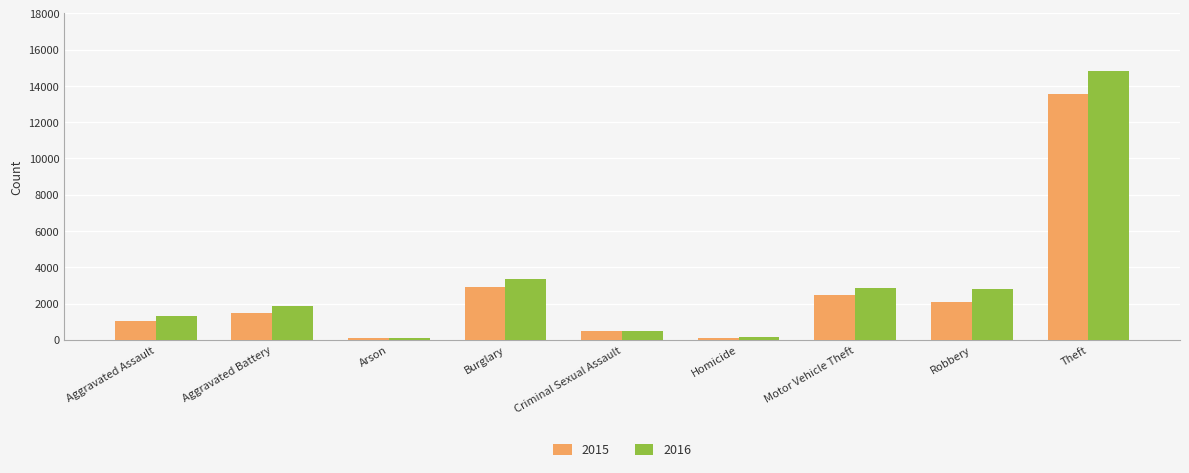

How many bars are there in total?

18